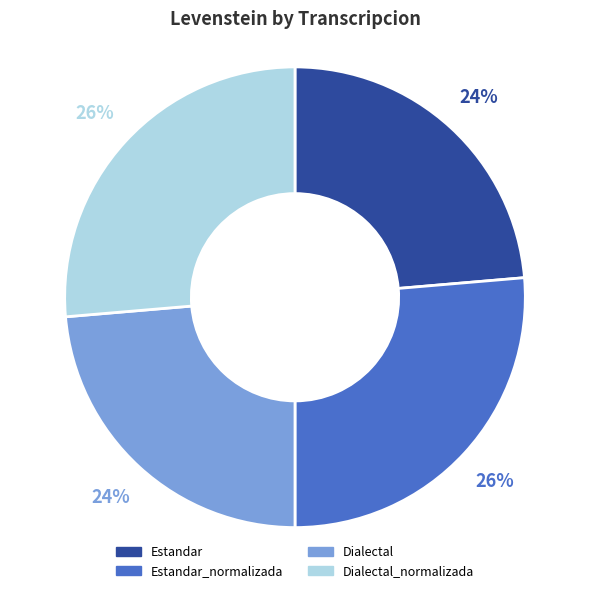

To the nearest percent, what portion does Estandar represent?

24%